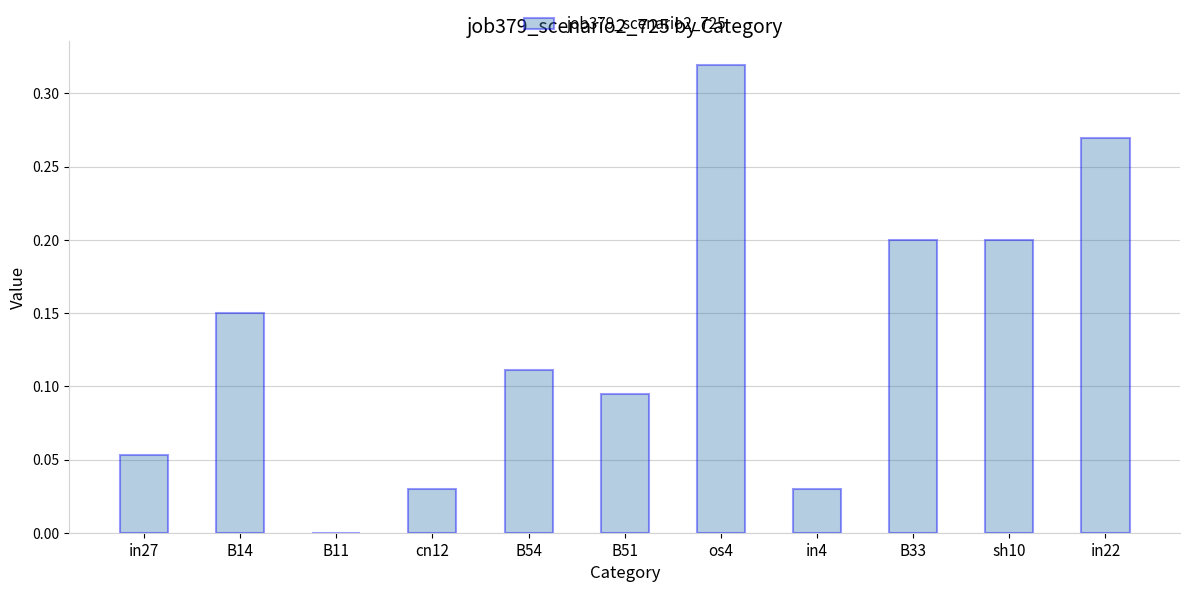

What is the sum of all values?

1.5